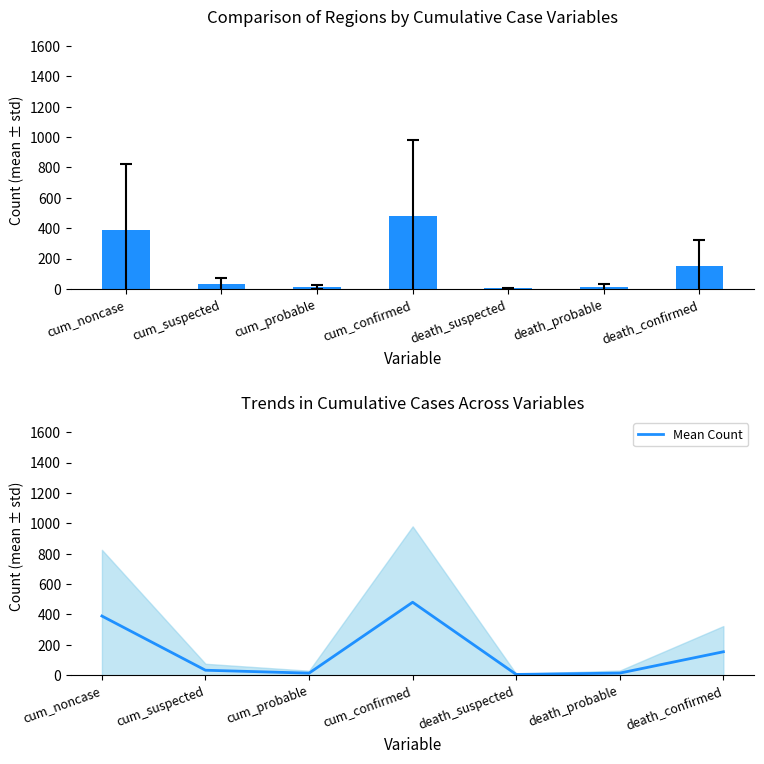

What is the sum of the values at death_confirmed and death_suspected?

156.3